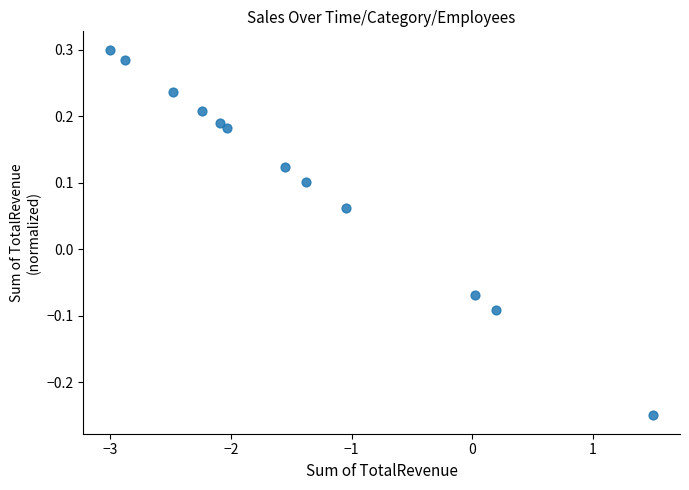

What is the range of X values (max minus min)?

4.5